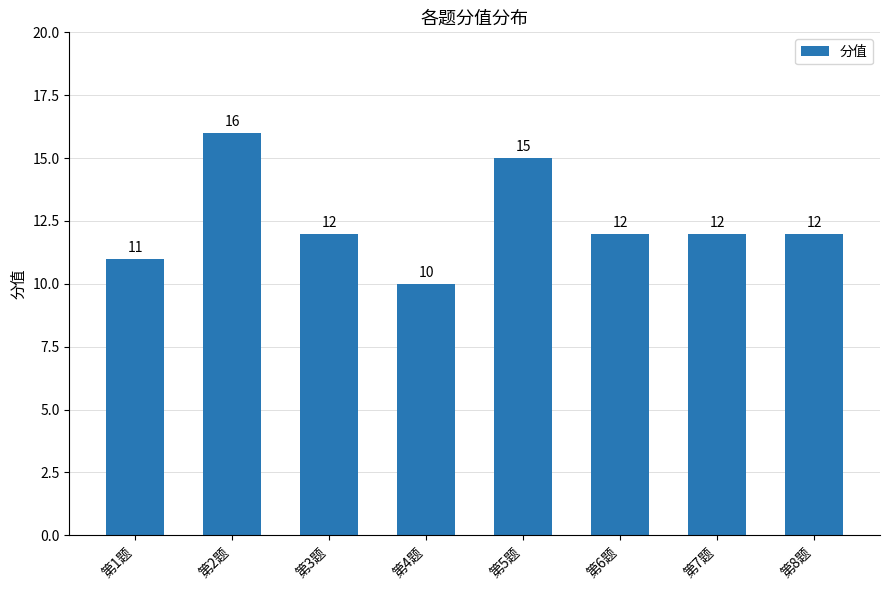

What is the value of the 8th bar from the left?

12